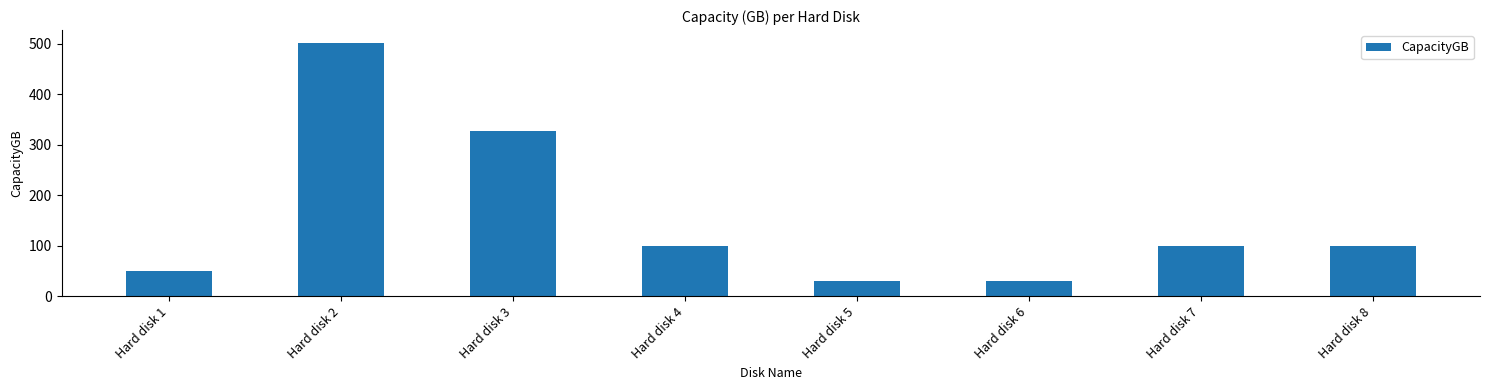

Which has a higher value, Hard disk 5 or Hard disk 2?

Hard disk 2